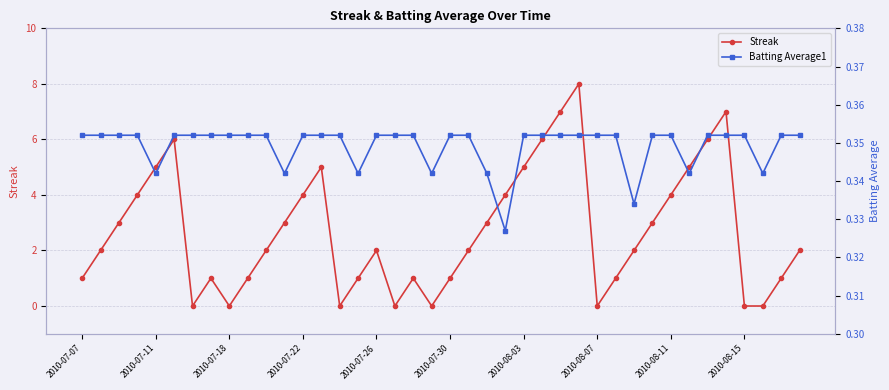

In Streak, how many points are higher than both neighbors (excluding endpoints)?

7